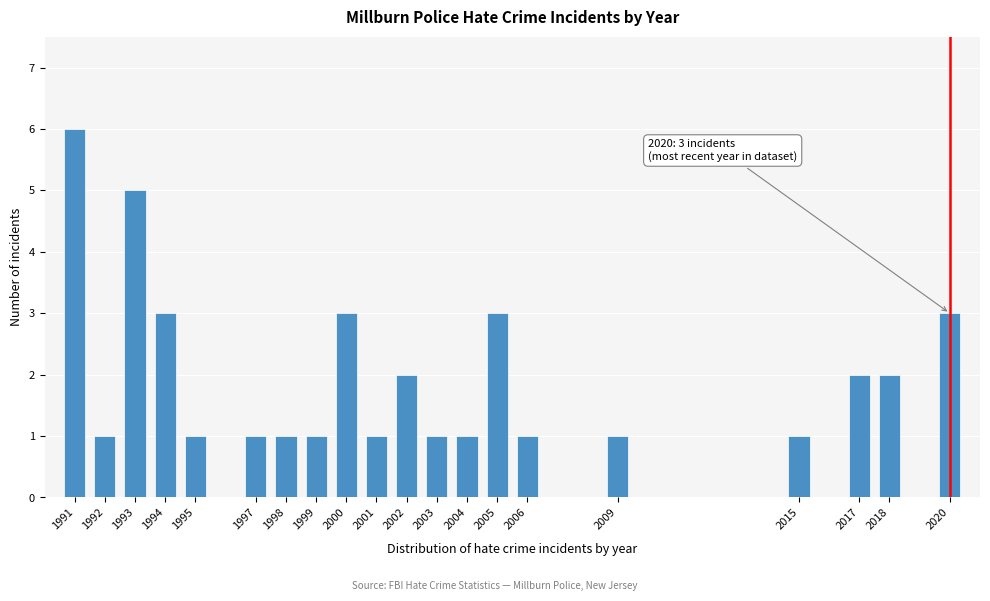

Reading left to right, transcribe all the data shown in this chart.

1991=6	1992=1	1993=5	1994=3	1995=1	1997=1	1998=1	1999=1	2000=3	2001=1	2002=2	2003=1	2004=1	2005=3	2006=1	2009=1	2015=1	2017=2	2018=2	2020=3